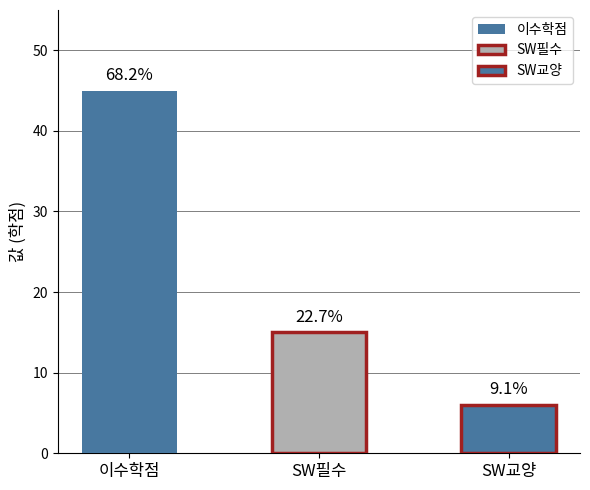

Rank the categories by value from highest to lowest.

이수학점, SW필수, SW교양